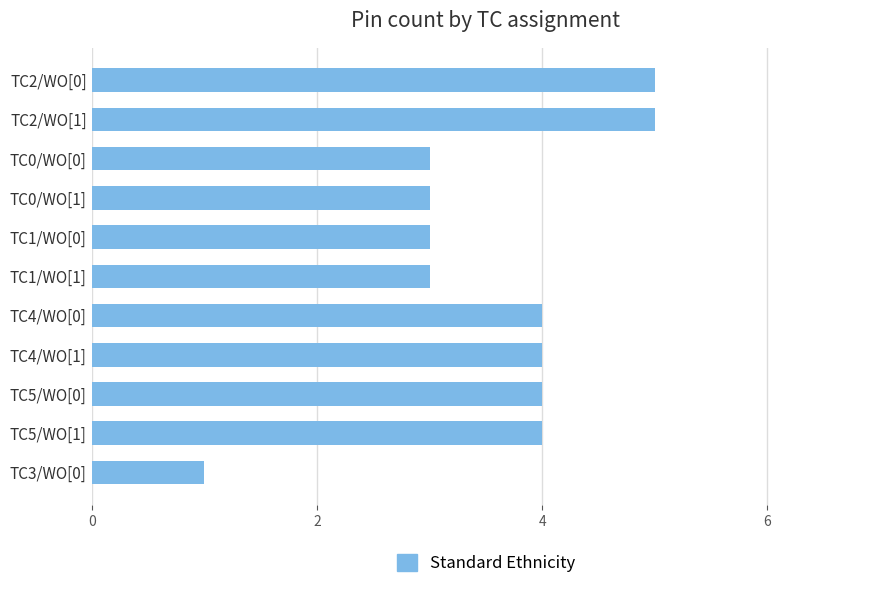

Which label corresponds to the smallest value in the chart?

TC3/WO[0]